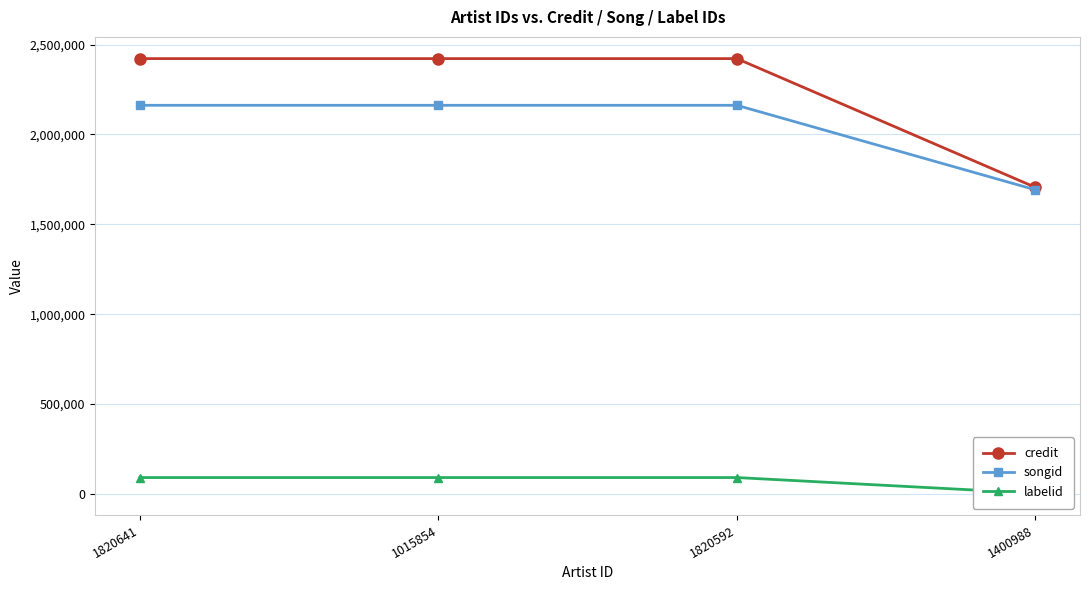

Rank the series at 1820592 from highest to lowest value.

credit, songid, labelid